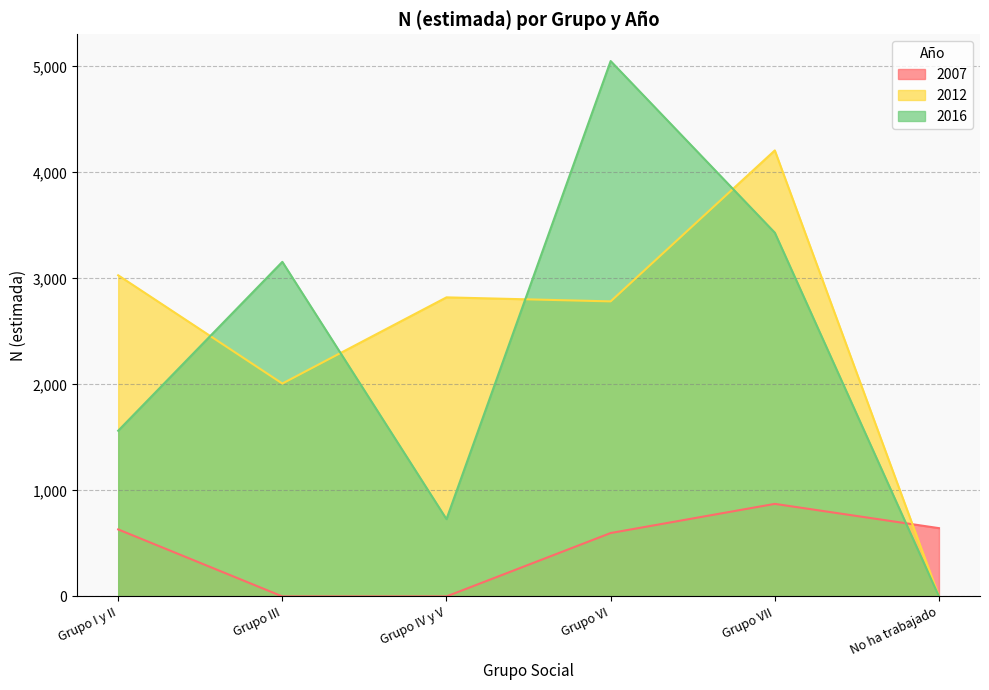

What is the difference between the maximum and minimum values in the 2007 series?

873